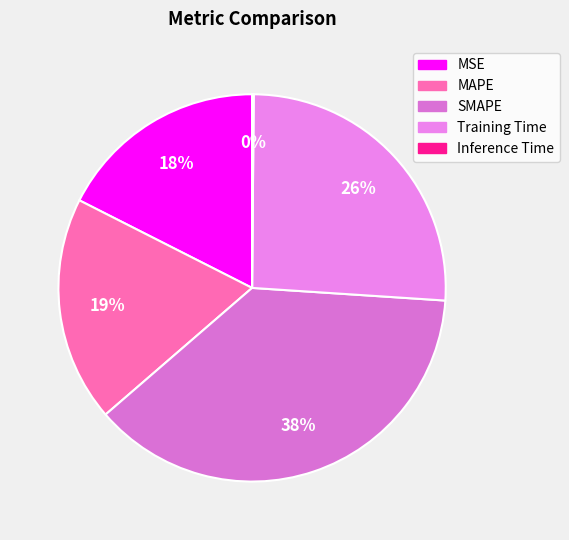

To the nearest percent, what is the combined percentage of MSE and Training Time?

43%